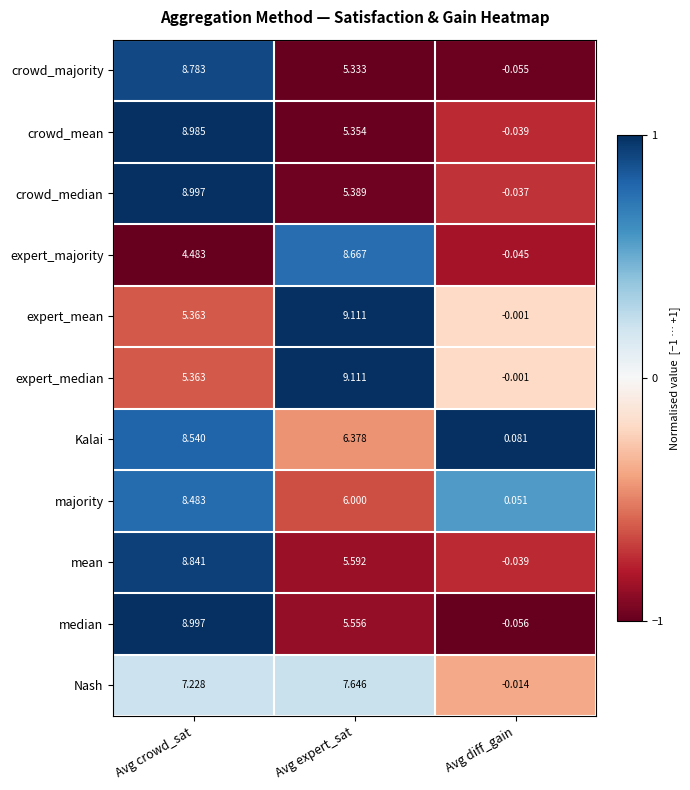

Where does the Kalai series first go above 6?

Avg crowd_sat